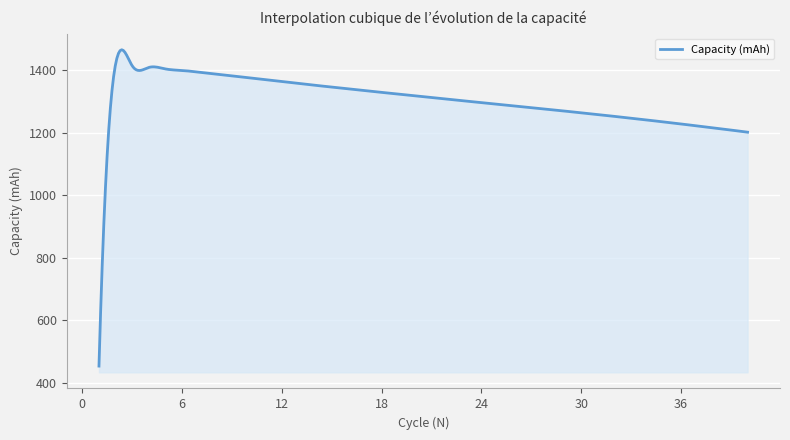

What is the smallest value displayed?

453.2